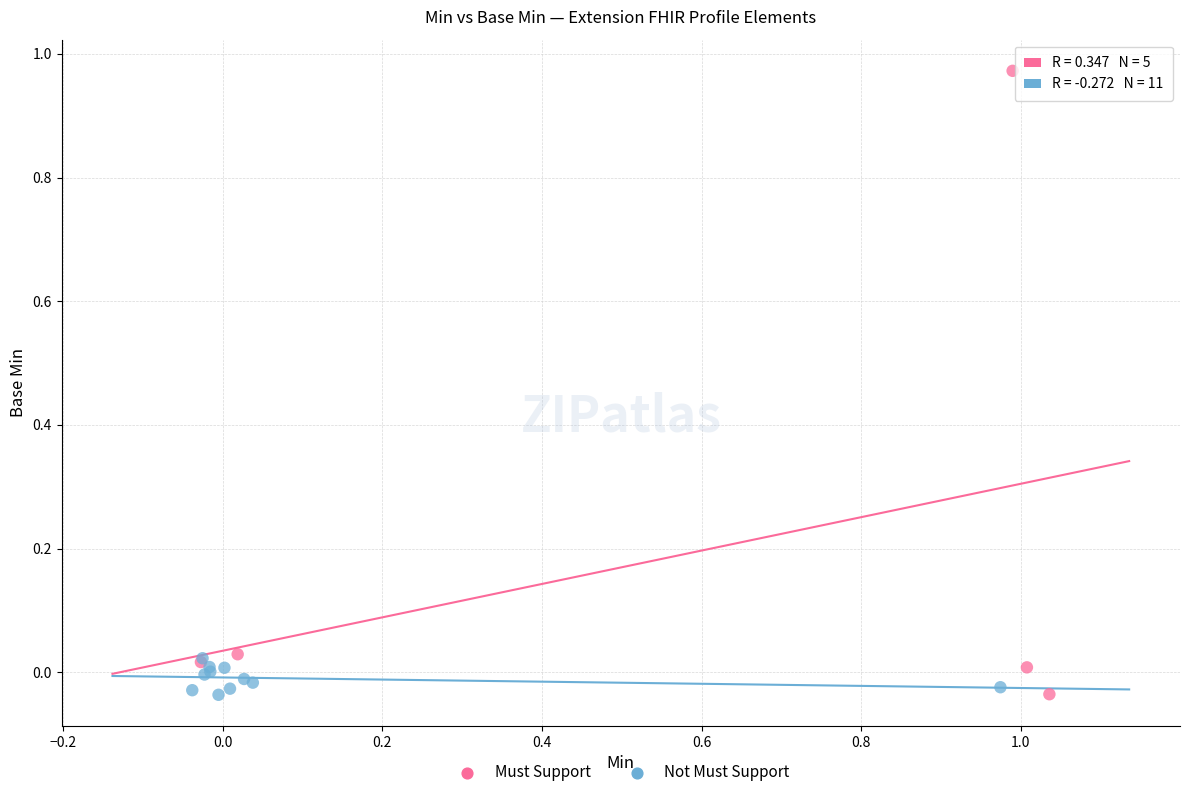

Which series contains the highest Y value?

Must Support